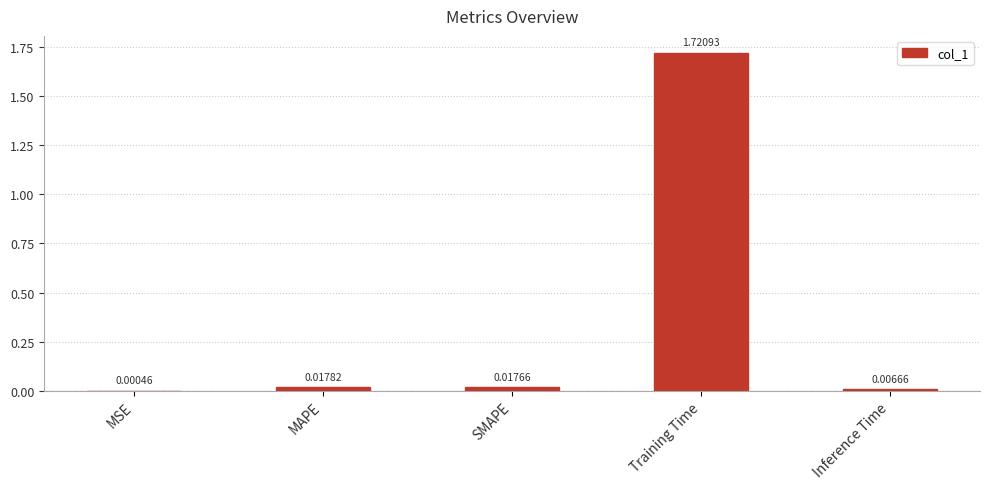

Does the chart contain stacked bars?

No